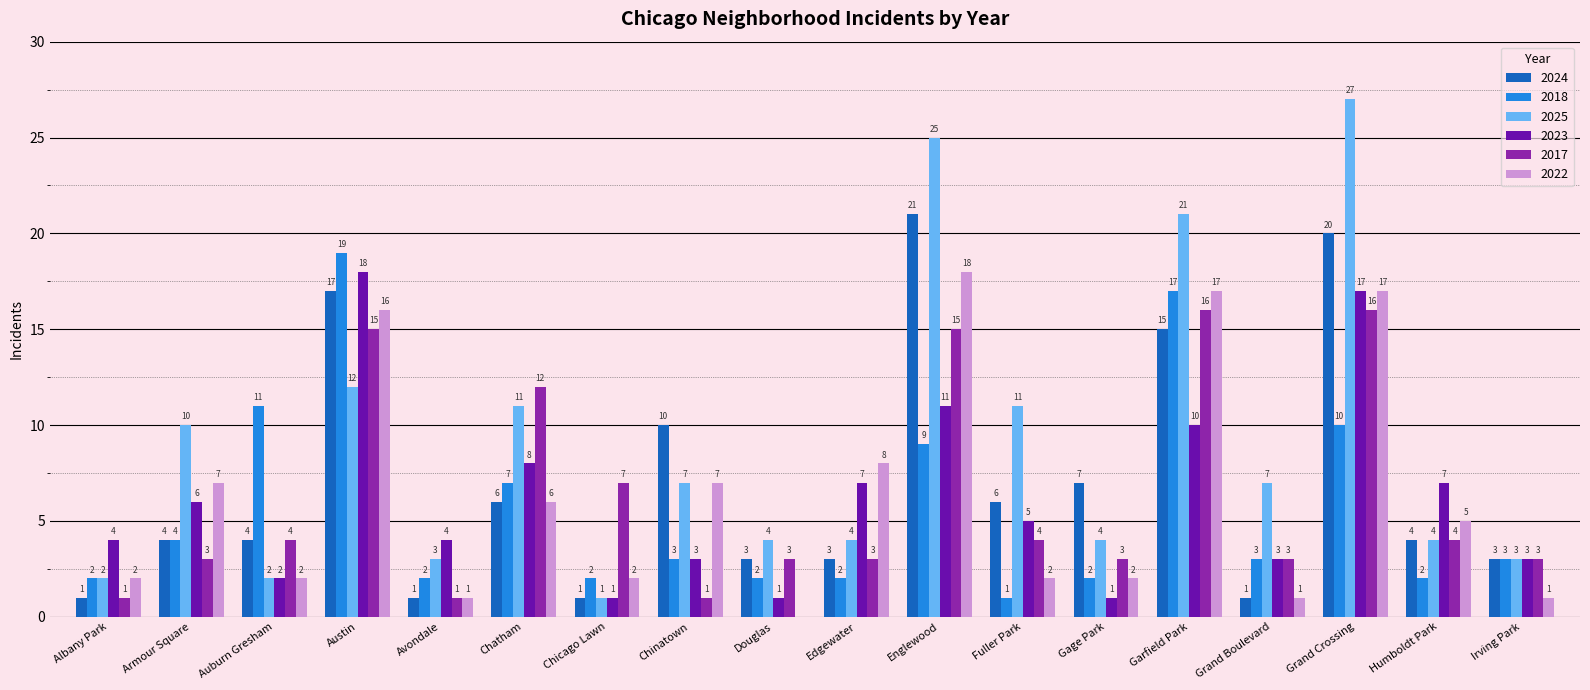

Reading left to right, what are all the values shown in this chart?

2024: Albany Park=1	Armour Square=4	Auburn Gresham=4	Austin=17	Avondale=1	Chatham=6	Chicago Lawn=1	Chinatown=10	Douglas=3	Edgewater=3	Englewood=21	Fuller Park=6	Gage Park=7	Garfield Park=15	Grand Boulevard=1	Grand Crossing=20	Humboldt Park=4	Irving Park=3
2018: Albany Park=2	Armour Square=4	Auburn Gresham=11	Austin=19	Avondale=2	Chatham=7	Chicago Lawn=2	Chinatown=3	Douglas=2	Edgewater=2	Englewood=9	Fuller Park=1	Gage Park=2	Garfield Park=17	Grand Boulevard=3	Grand Crossing=10	Humboldt Park=2	Irving Park=3
2025: Albany Park=2	Armour Square=10	Auburn Gresham=2	Austin=12	Avondale=3	Chatham=11	Chicago Lawn=1	Chinatown=7	Douglas=4	Edgewater=4	Englewood=25	Fuller Park=11	Gage Park=4	Garfield Park=21	Grand Boulevard=7	Grand Crossing=27	Humboldt Park=4	Irving Park=3
2023: Albany Park=4	Armour Square=6	Auburn Gresham=2	Austin=18	Avondale=4	Chatham=8	Chicago Lawn=1	Chinatown=3	Douglas=1	Edgewater=7	Englewood=11	Fuller Park=5	Gage Park=1	Garfield Park=10	Grand Boulevard=3	Grand Crossing=17	Humboldt Park=7	Irving Park=3
2017: Albany Park=1	Armour Square=3	Auburn Gresham=4	Austin=15	Avondale=1	Chatham=12	Chicago Lawn=7	Chinatown=1	Douglas=3	Edgewater=3	Englewood=15	Fuller Park=4	Gage Park=3	Garfield Park=16	Grand Boulevard=3	Grand Crossing=16	Humboldt Park=4	Irving Park=3
2022: Albany Park=2	Armour Square=7	Auburn Gresham=2	Austin=16	Avondale=1	Chatham=6	Chicago Lawn=2	Chinatown=7	Douglas=0	Edgewater=8	Englewood=18	Fuller Park=2	Gage Park=2	Garfield Park=17	Grand Boulevard=1	Grand Crossing=17	Humboldt Park=5	Irving Park=1